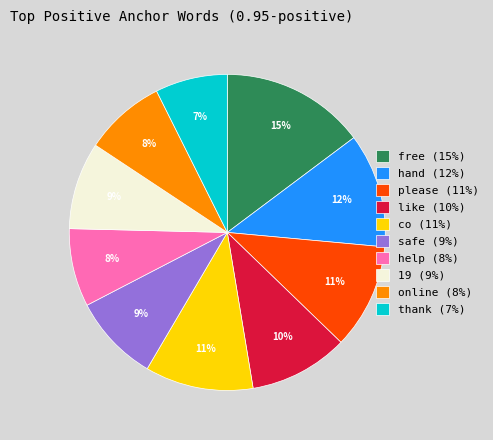

Count the number of slices in the pie.

10